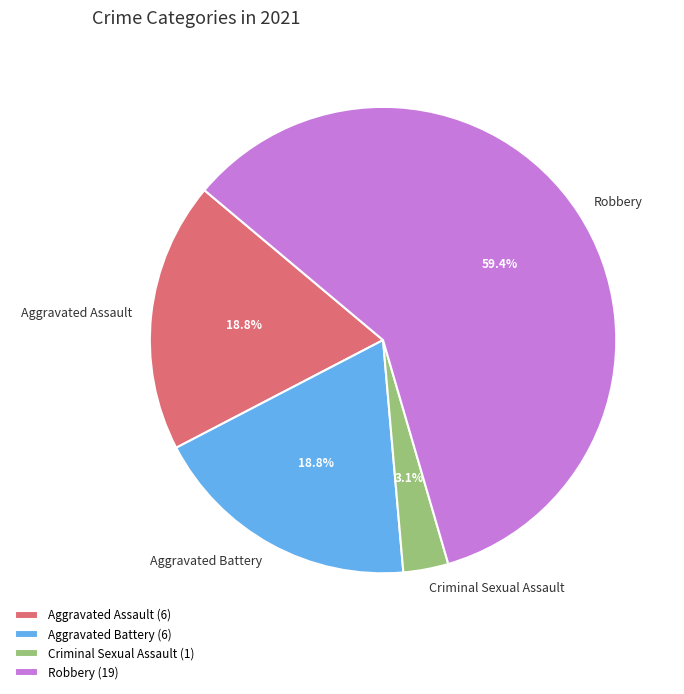

How much of the chart is everything except Criminal Sexual Assault?

96.9%